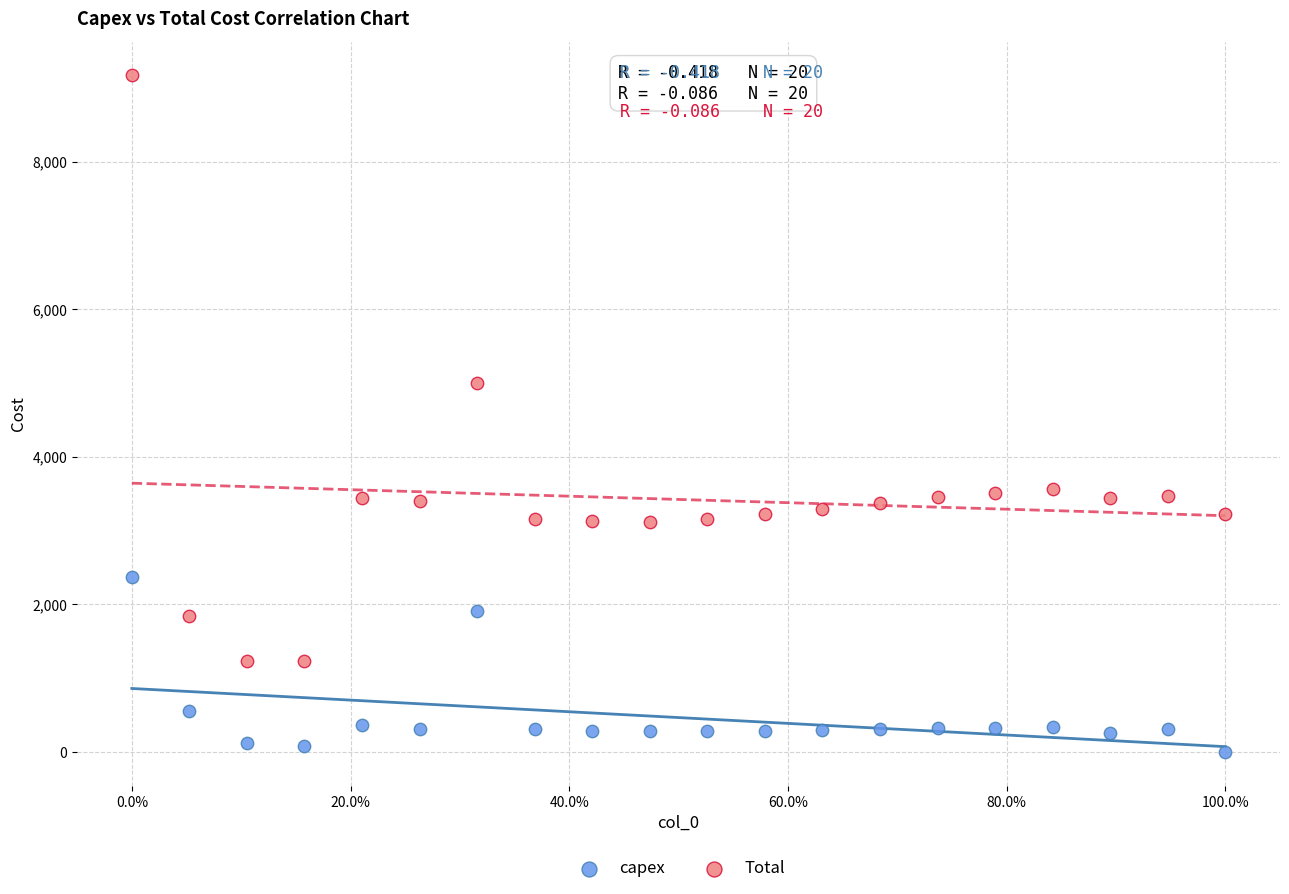

Across all data points, what is the range of Y values (max minus min)?

9172